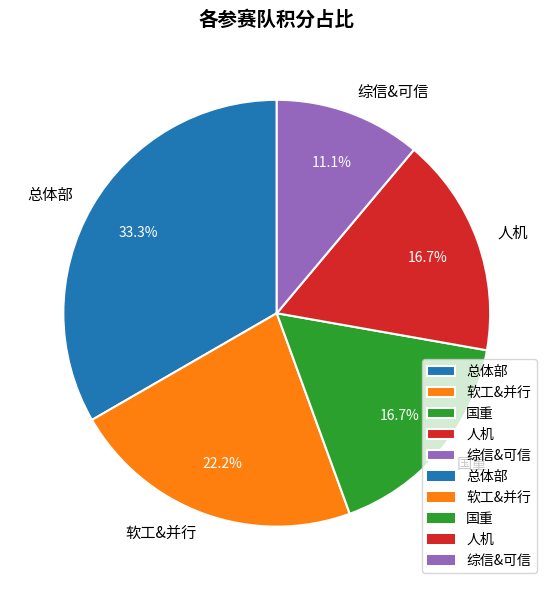

How much of the chart is everything except 国重?

83.3%